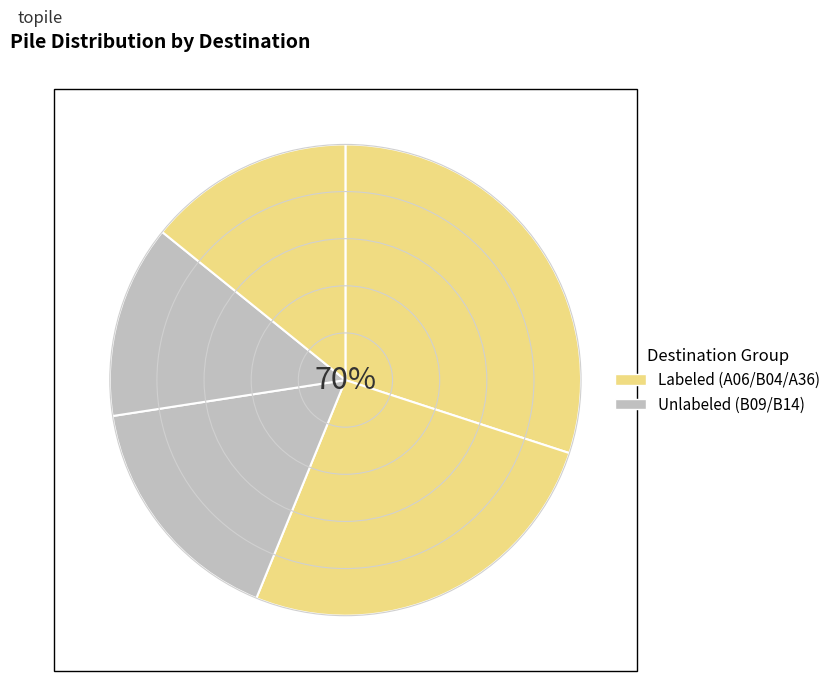

To the nearest percent, what is the combined percentage of B04 and B14?

39%